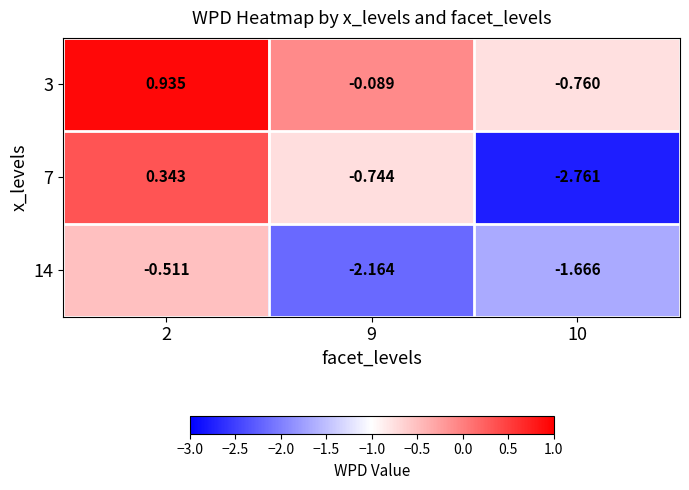

Is the value of 3 at 2 greater than the value of 14 at 9?

Yes